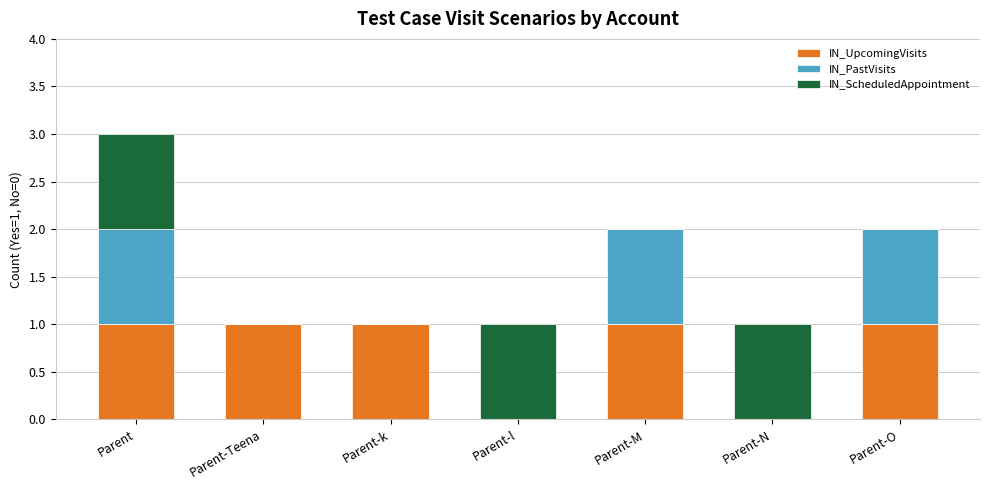

Count the number of categories in the chart.

7